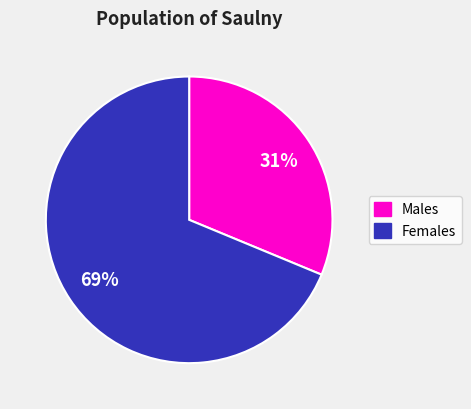

Is there any slice that represents more than half of the pie?

Yes